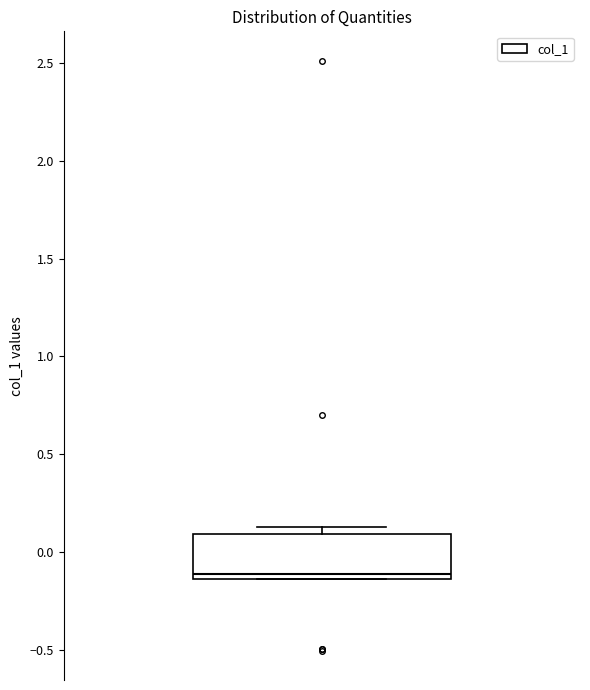

Transcribe this box plot: give where the median line is, the range the box spans, and where the two whiskers end, as read against the y-axis. The values are not printed on the chart, so give them approximately, as read against the axis.

median -0.10, box -0.15 to 0.10, whiskers -0.15 to 0.15